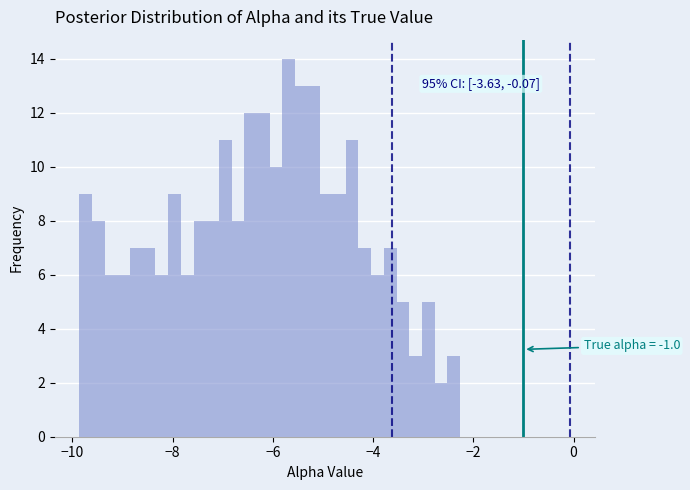

Read against the x-axis, roughly where is the centre of the tallest bar?

-5.6